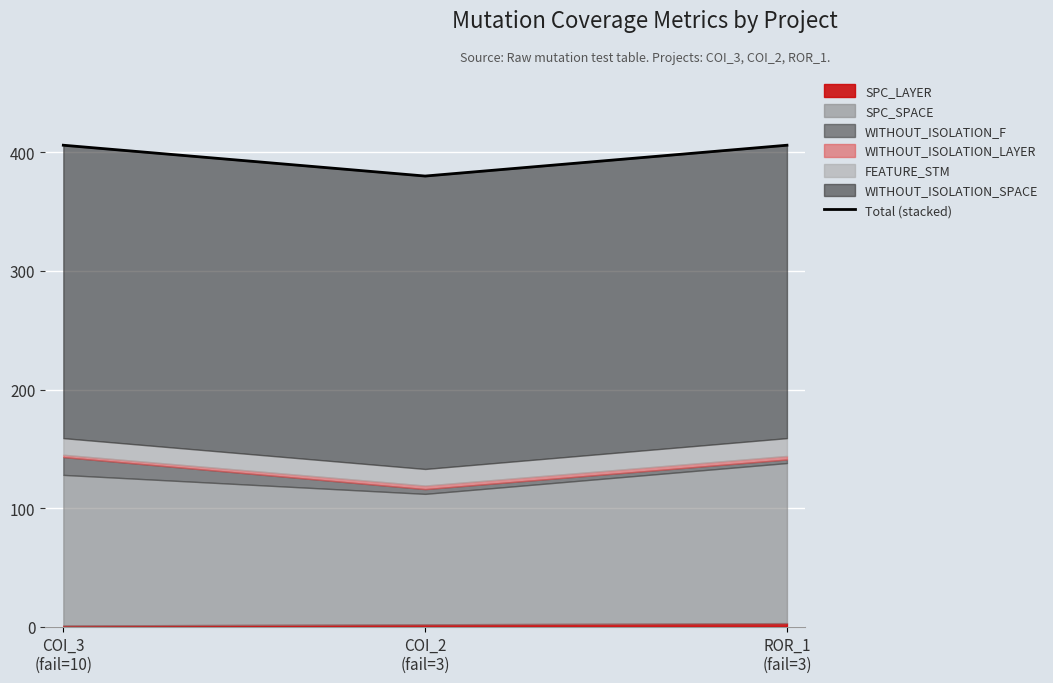

List the labels in order of value, largest first.

COI_3
(fail=10), ROR_1
(fail=3), COI_2
(fail=3)